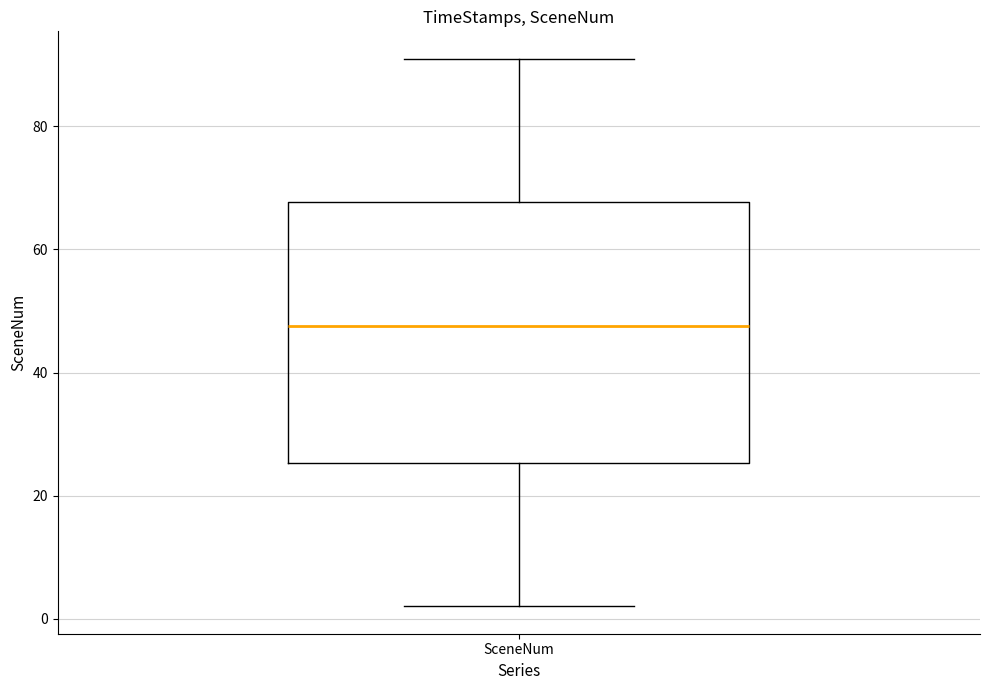

Read this box plot against the y-axis: the position of the median line, the range covered by the box, and the ends of both whiskers. The values are not printed on the chart, so give them approximately, as read against the axis.

median 48, box 26 to 68, whiskers 2 to 92